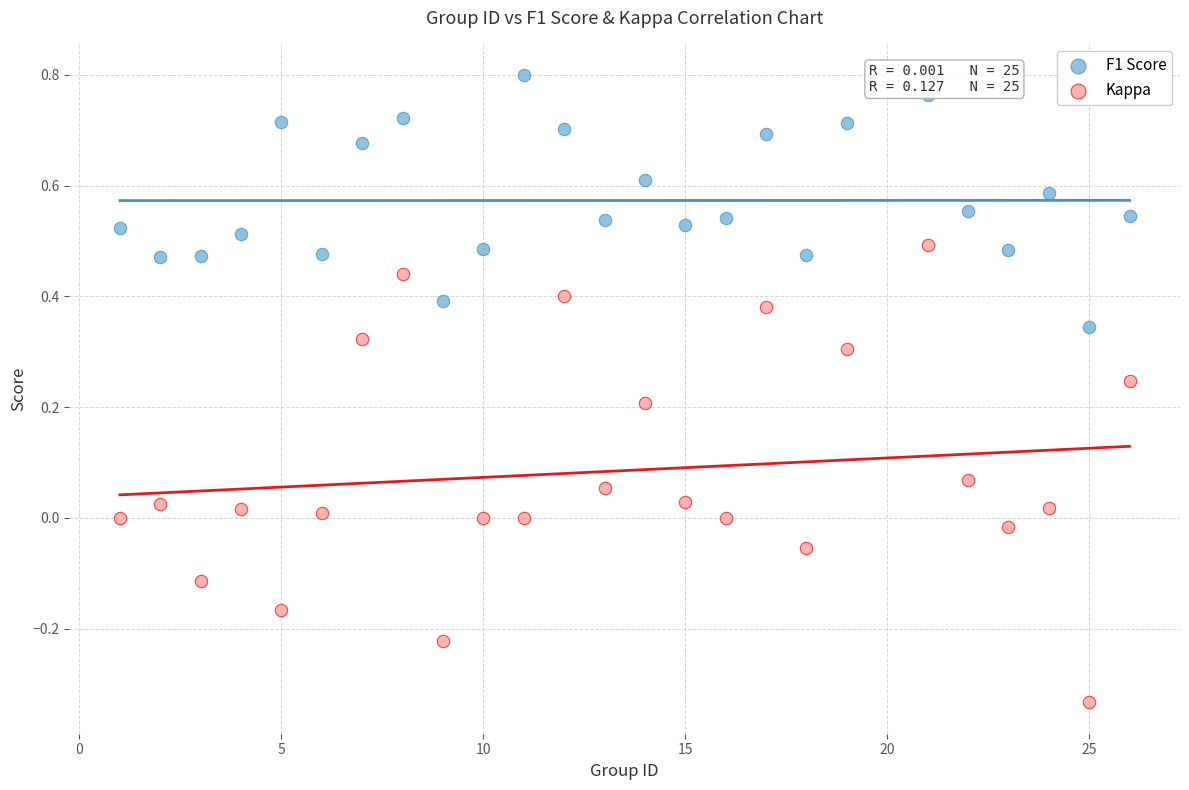

What is the X range (max minus min) for the scatter plot?

25.0